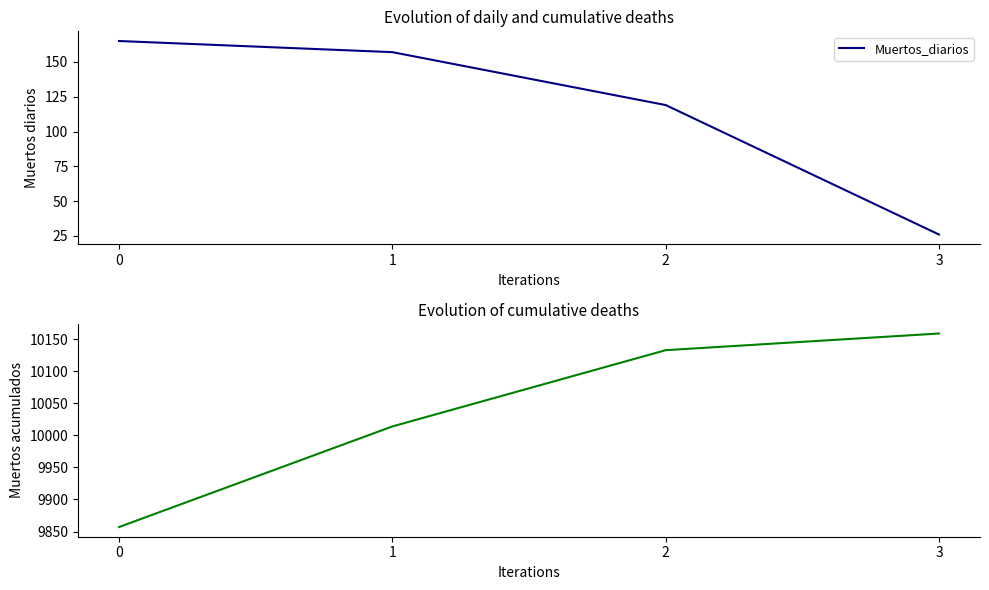

How many categories are shown in the chart?

4